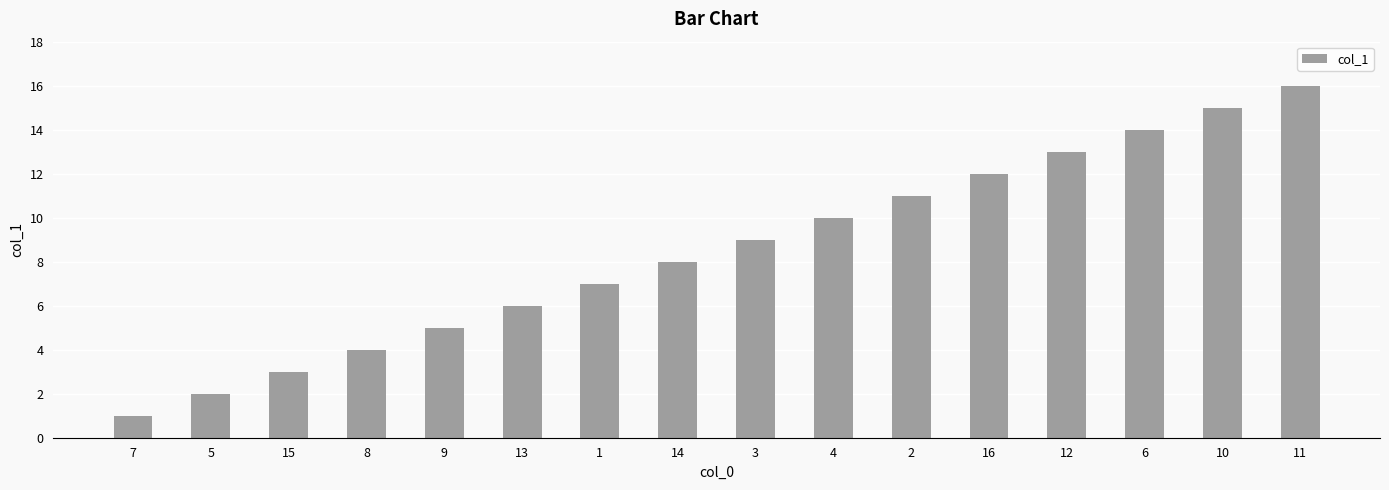

What is the difference between the values at 9 and 6?

9